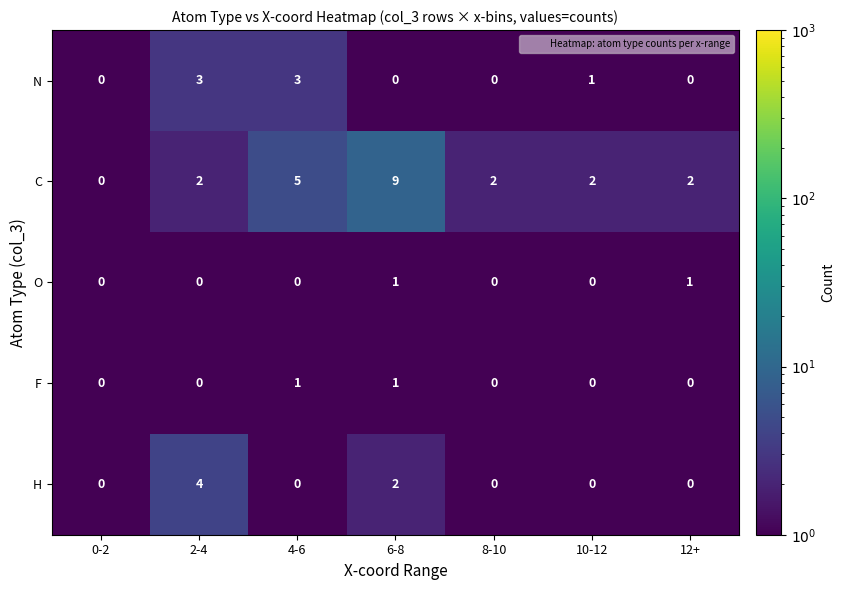

At which label is C closest to 4?

4-6